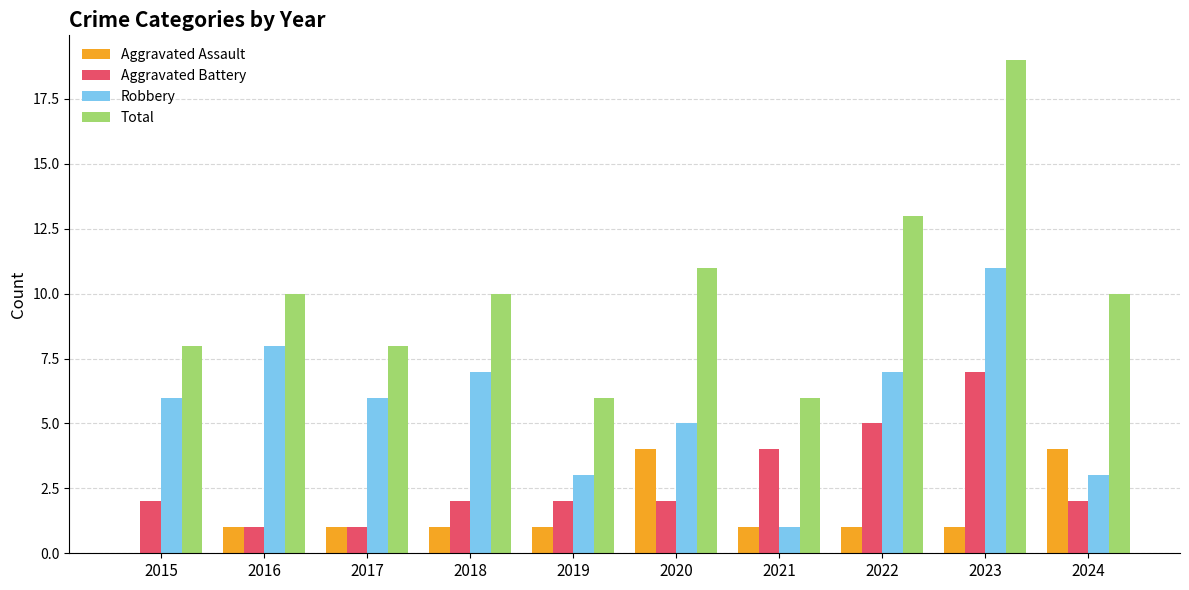

What is the maximum value for Total?

19